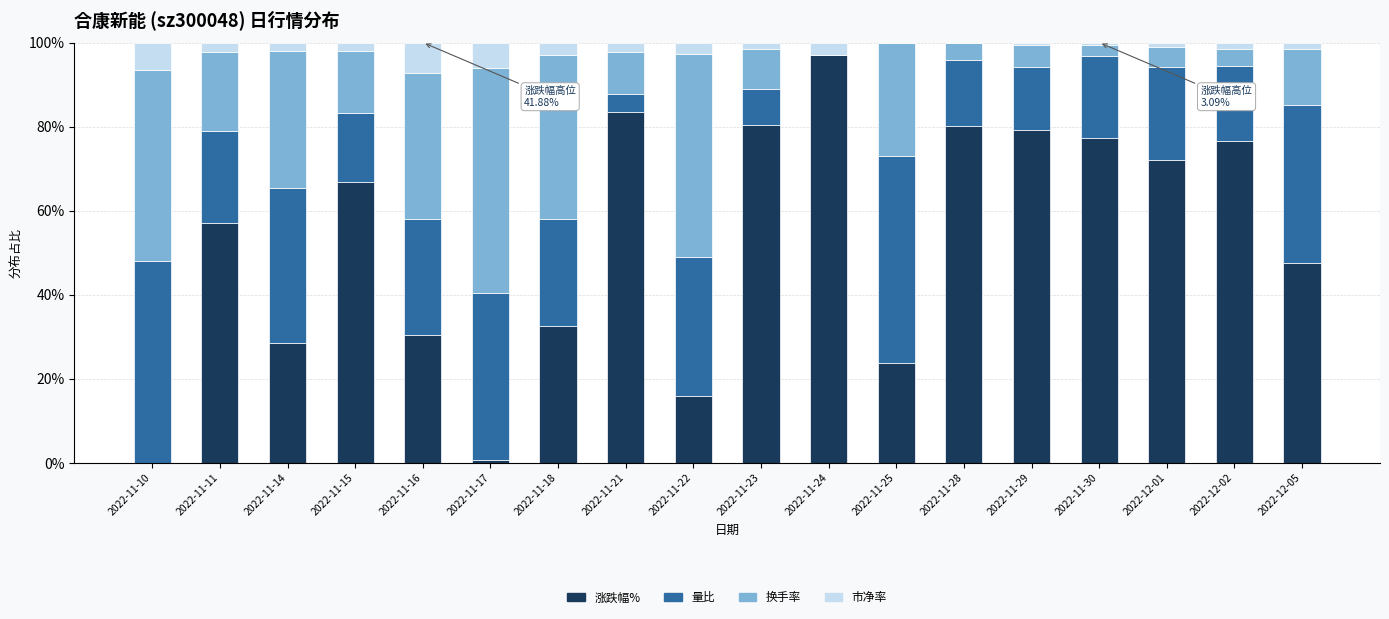

What is the sum of the 涨跌幅% values at 2022-11-18 and 2022-11-16?

62.9